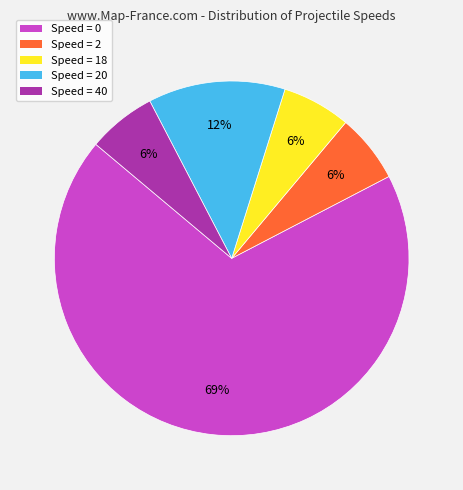

Combined, do Speed = 18 and Speed = 2 account for over 50%?

No